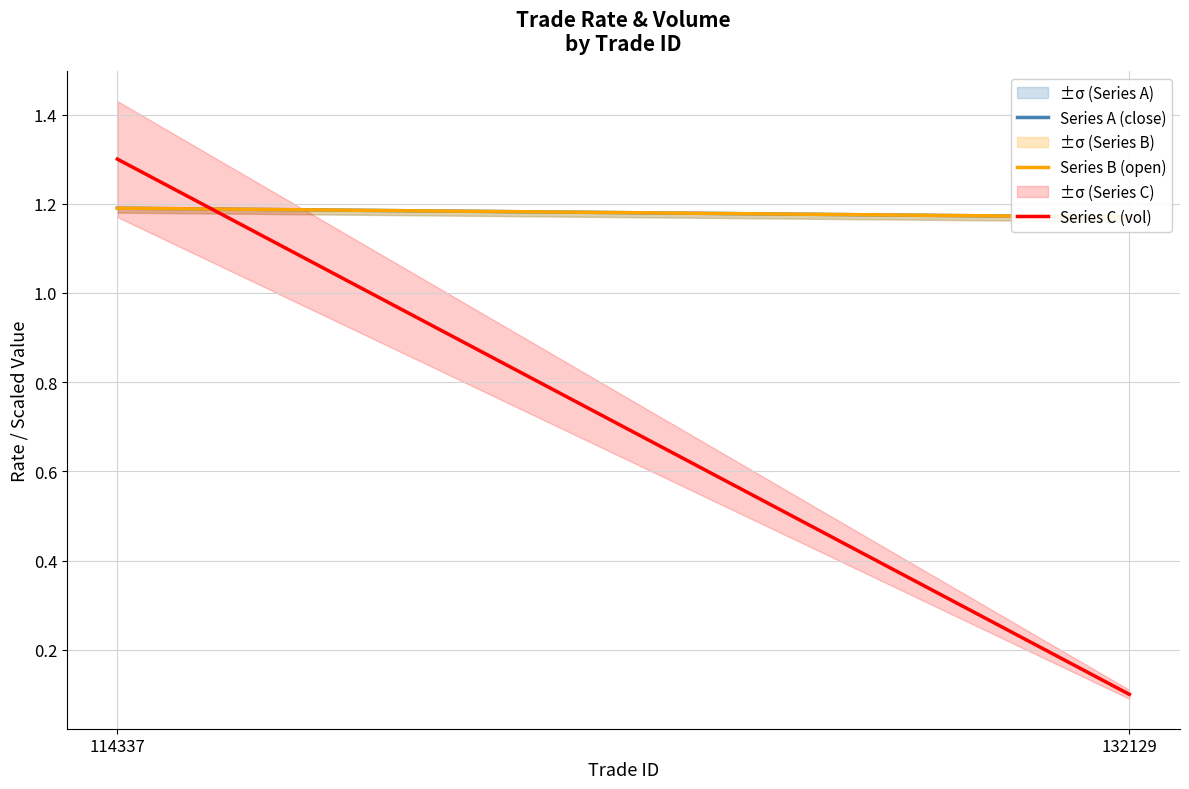

At 132129, list the series in order from smallest to largest.

Series C (vol), Series A (close), Series B (open)